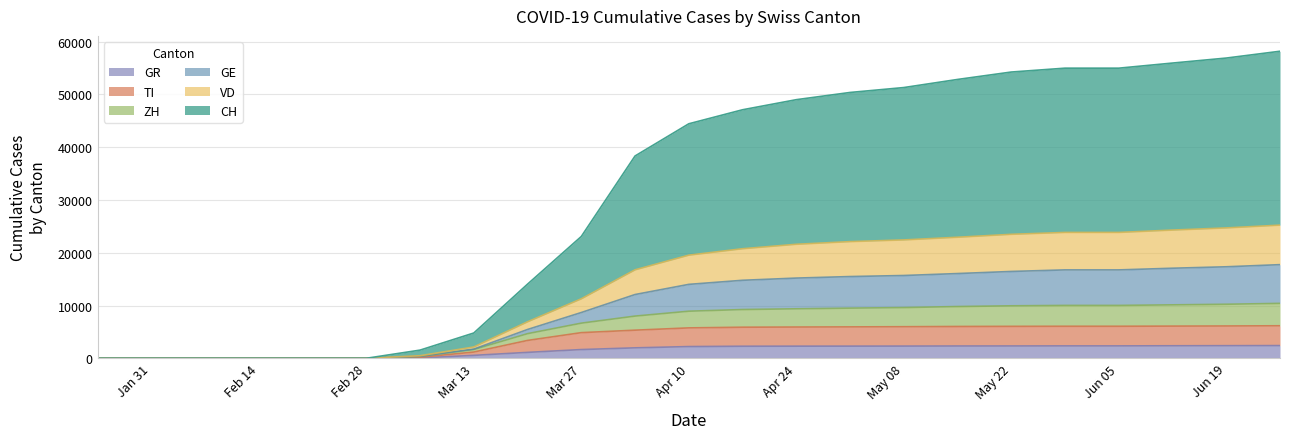

What is the highest value of the GR series?

2407